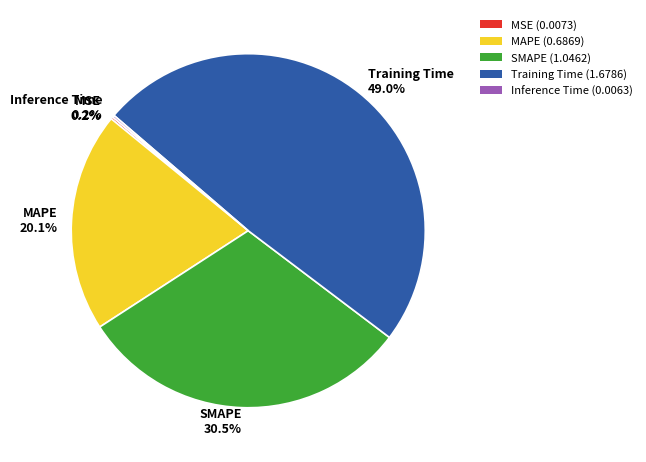

Does any single category account for the majority?

No